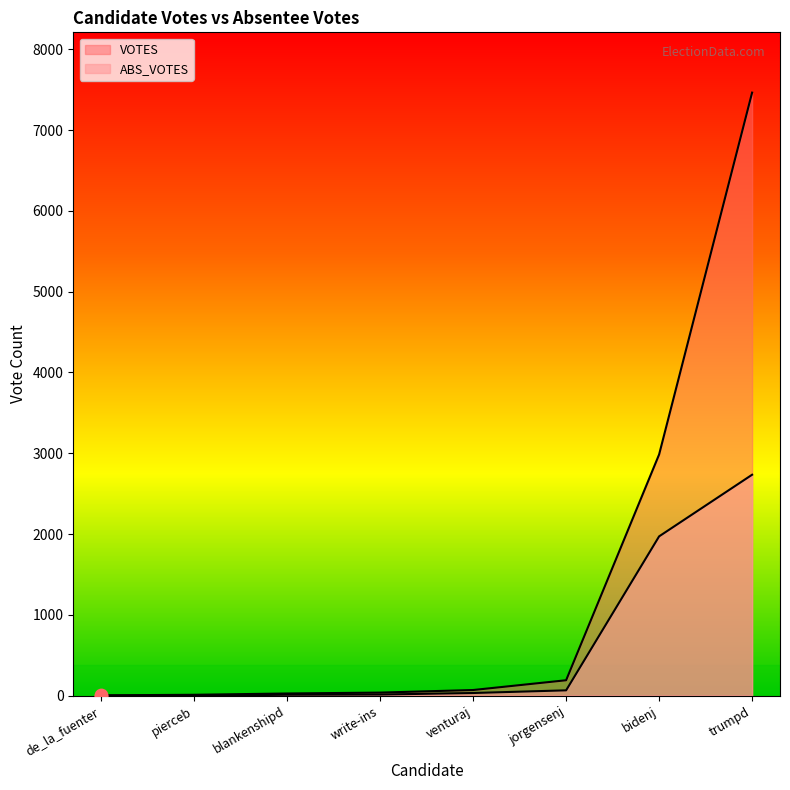

Which series reaches the maximum Y coordinate?

VOTES